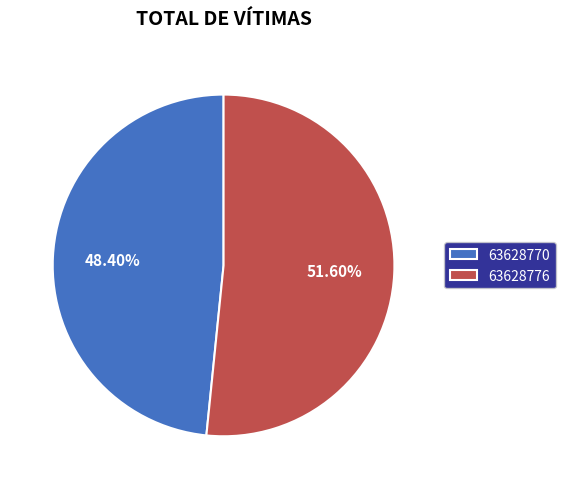

Which slice is the largest?

63628776